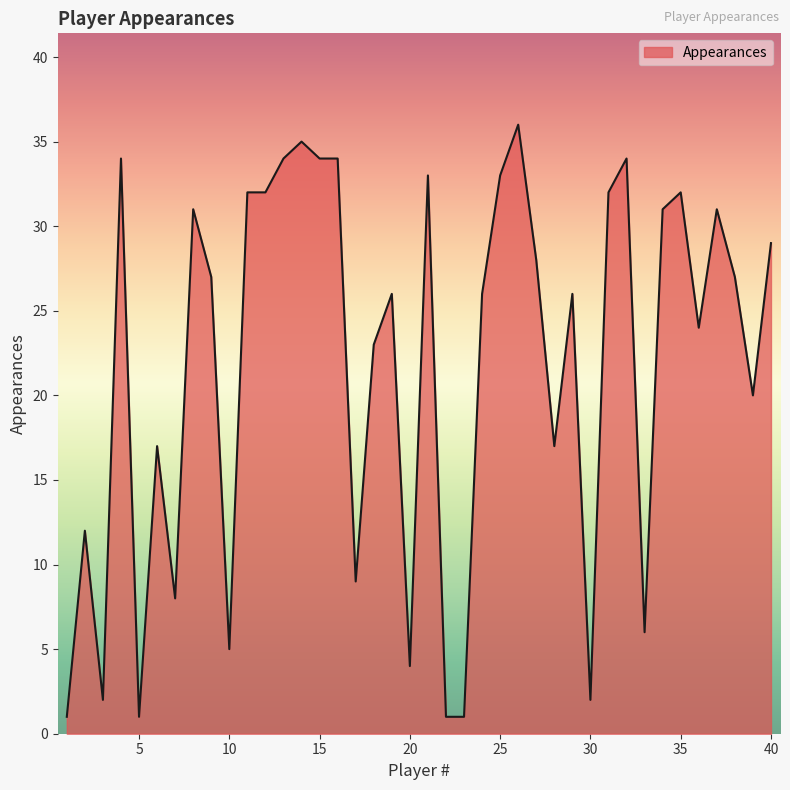

What is the maximum value shown in the chart?

36